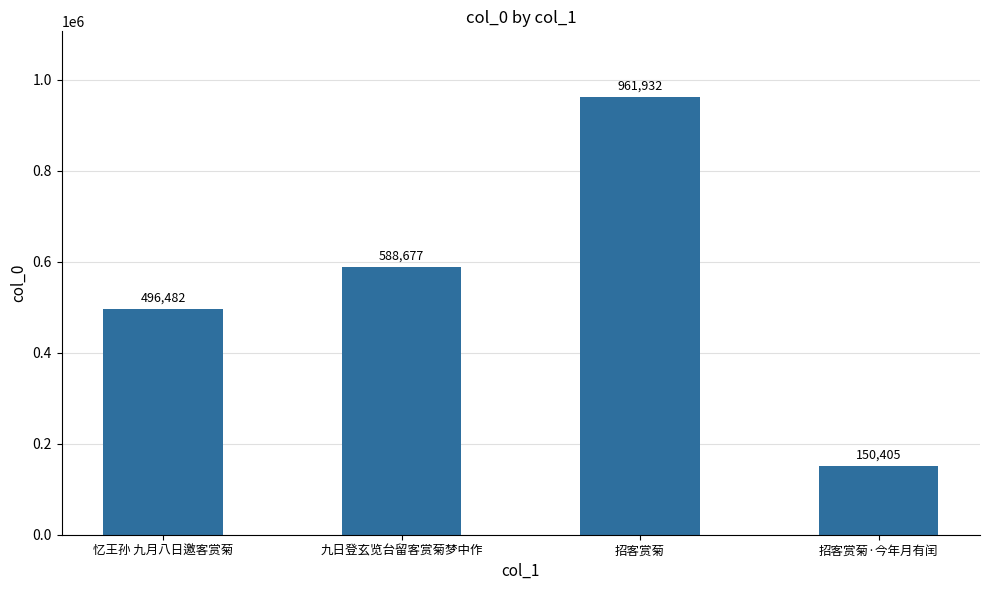

At which category does the chart reach its peak across all series?

招客赏菊